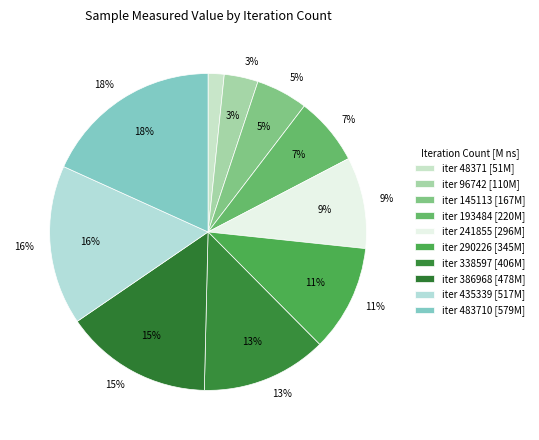

What is the ratio of the value at 338597 to the value at 96742?

3.7